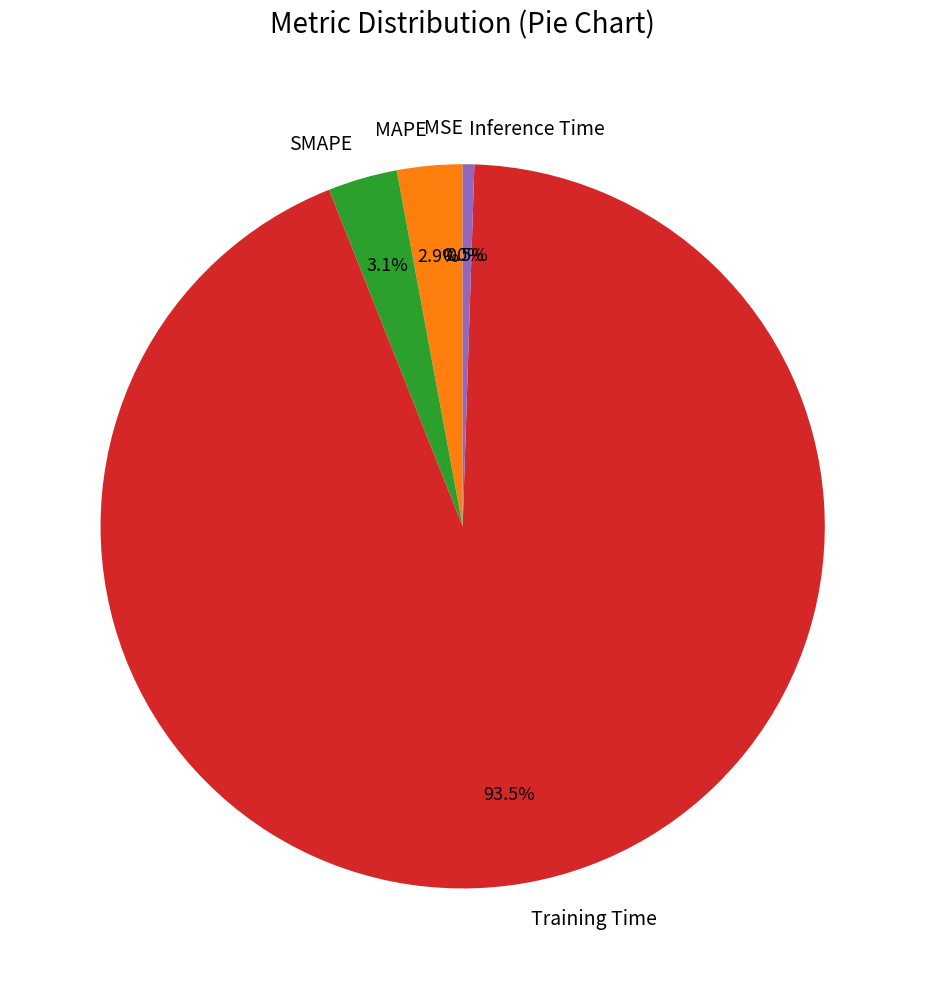

What percentage is the MAPE slice, to the nearest percent?

3%